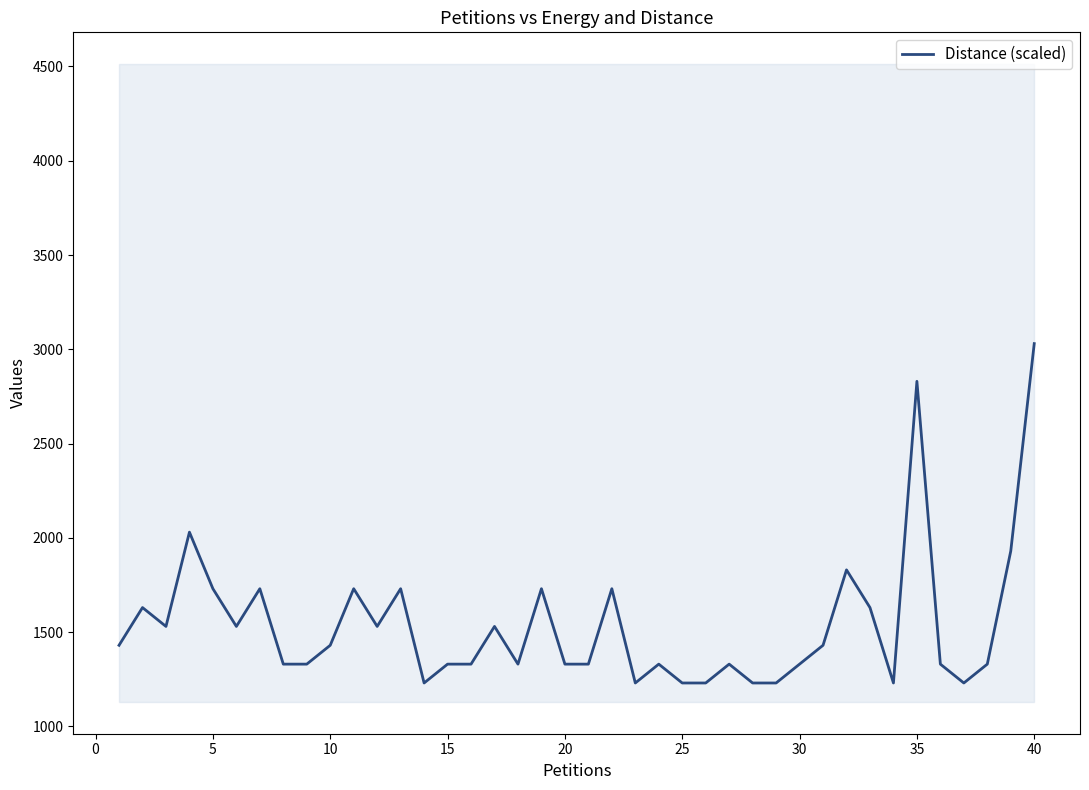

How many values exceed 1430?

17